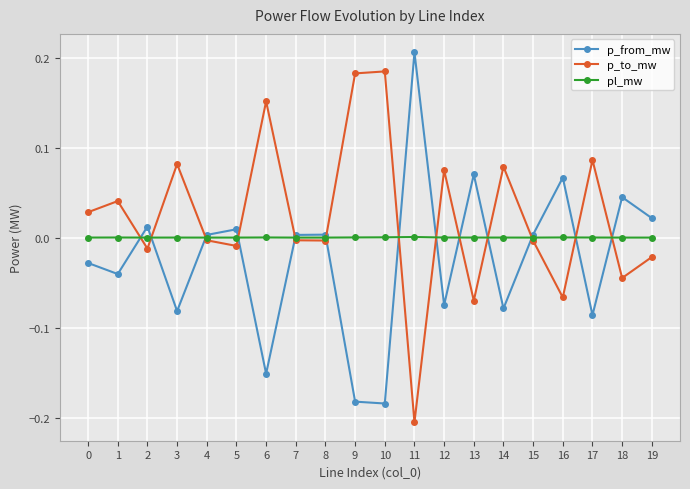

What is the sum of all p_to_mw values?

0.5